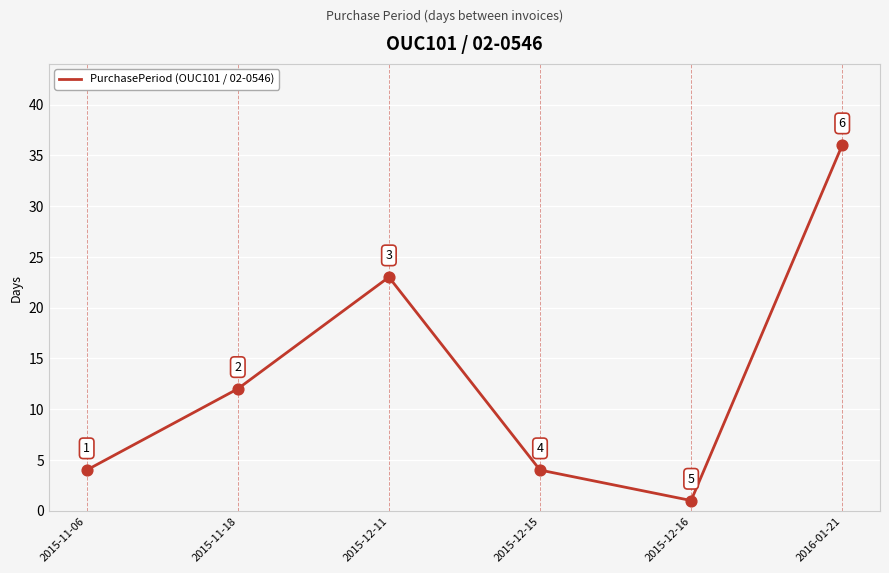

Between 2015-12-11 and 2016-01-21, which is larger?

2016-01-21